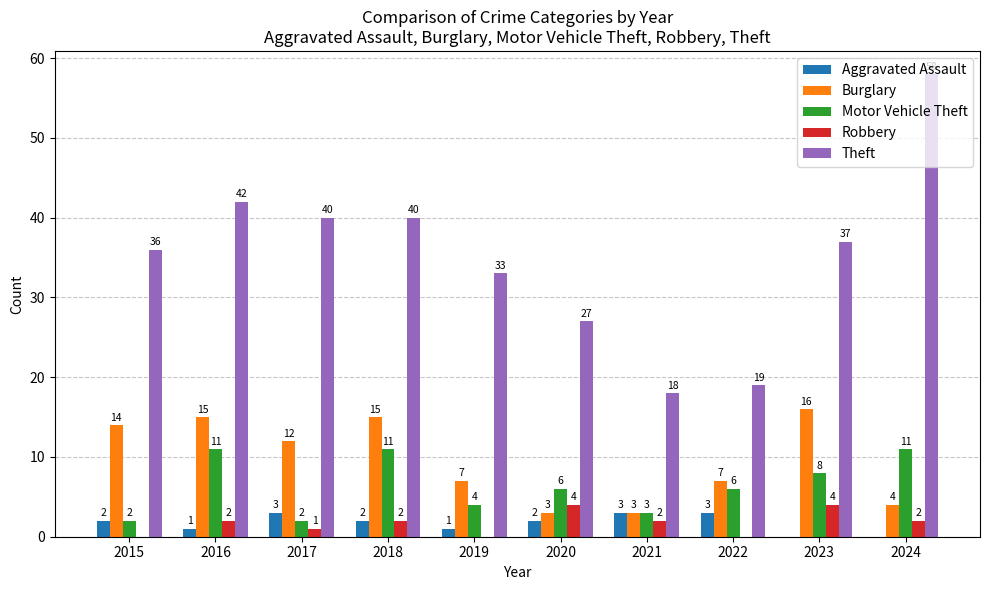

Which label corresponds to the largest value in the chart?

2024